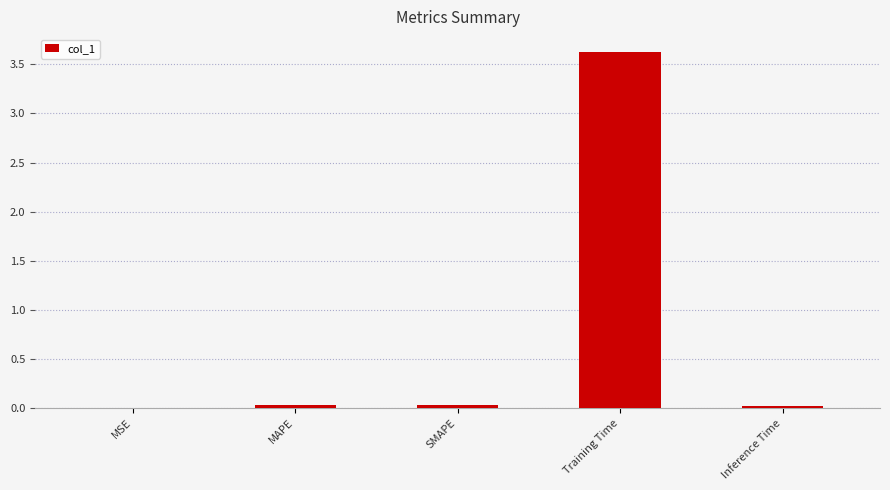

Read the value at Training Time.

3.6